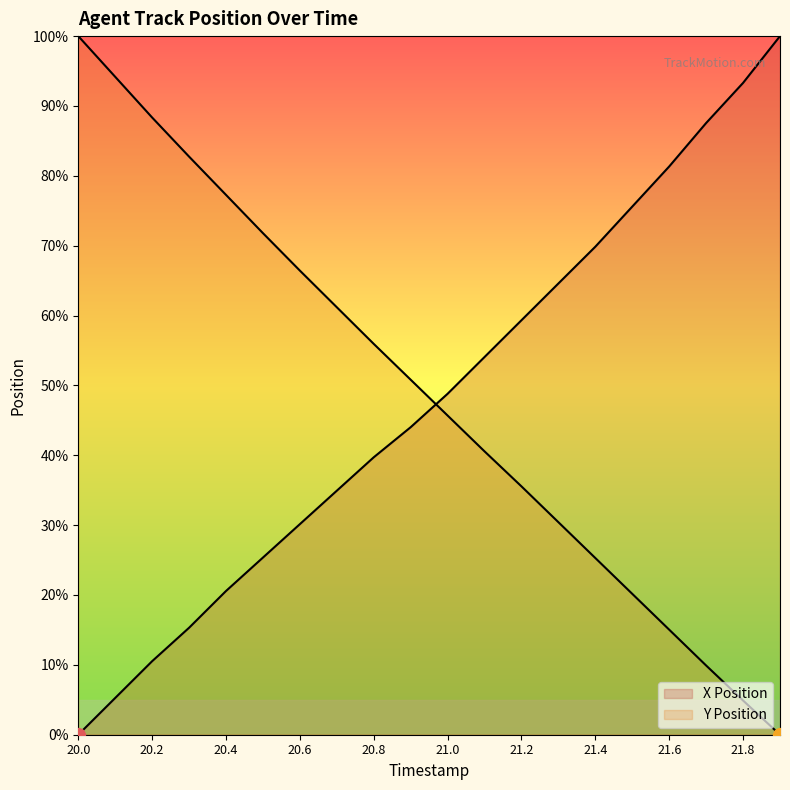

Does the chart have visible grid lines?

No